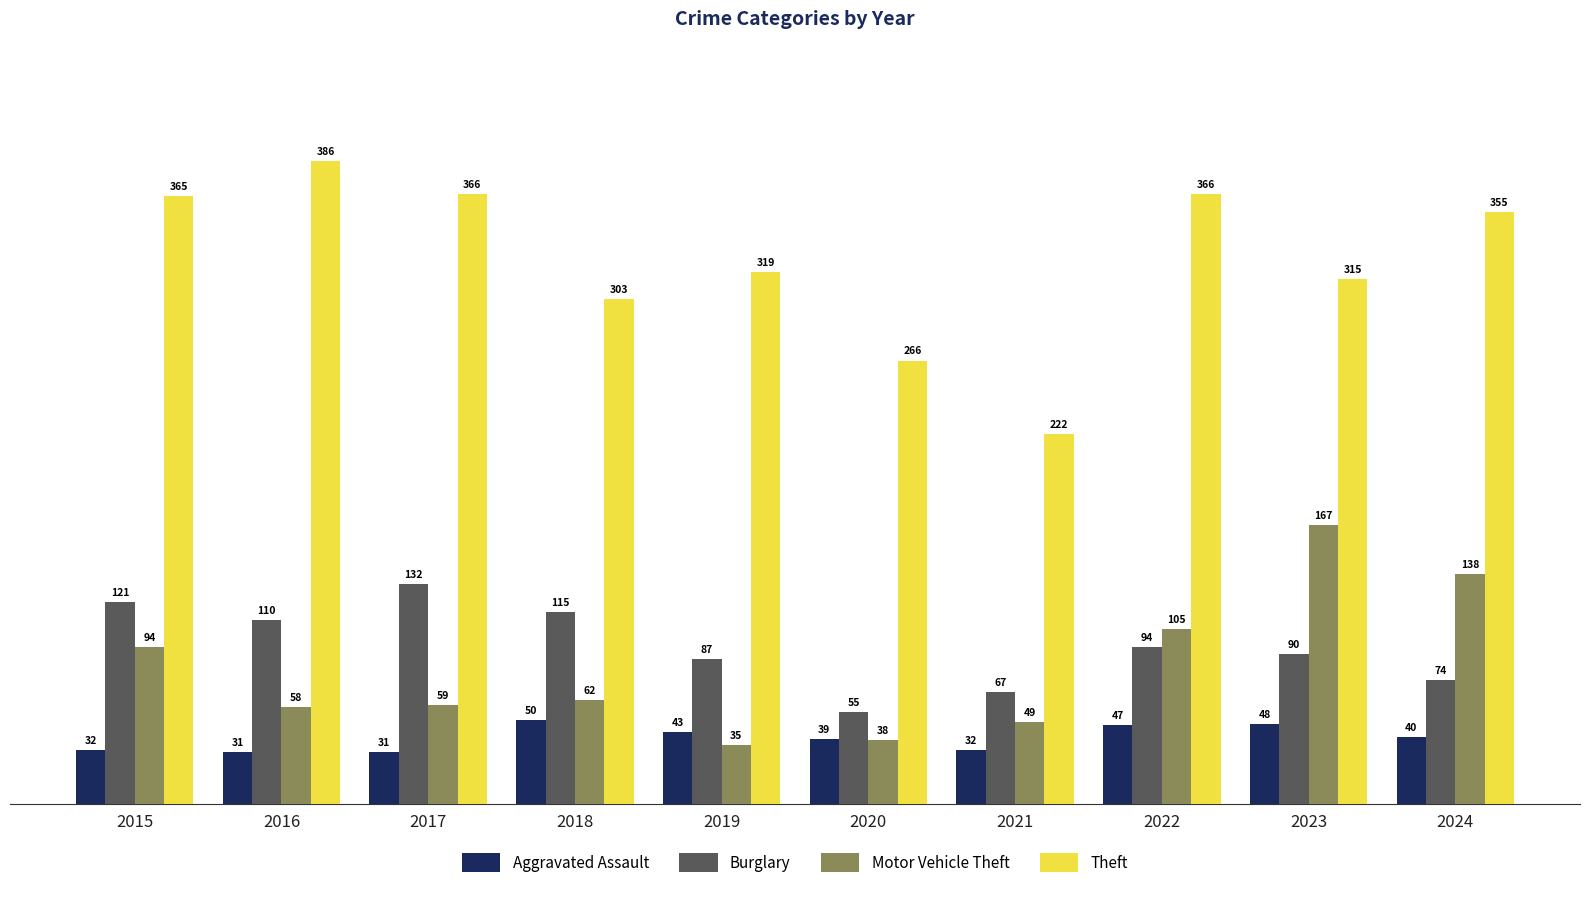

Which category has the lowest value in the Burglary series?

2020